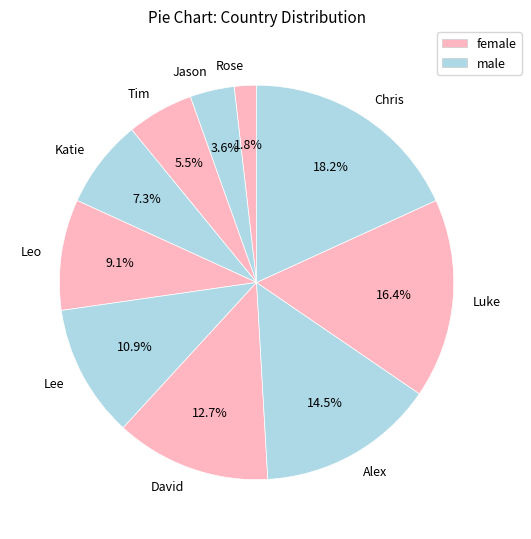

How much of the chart is everything except Leo?

90.9%